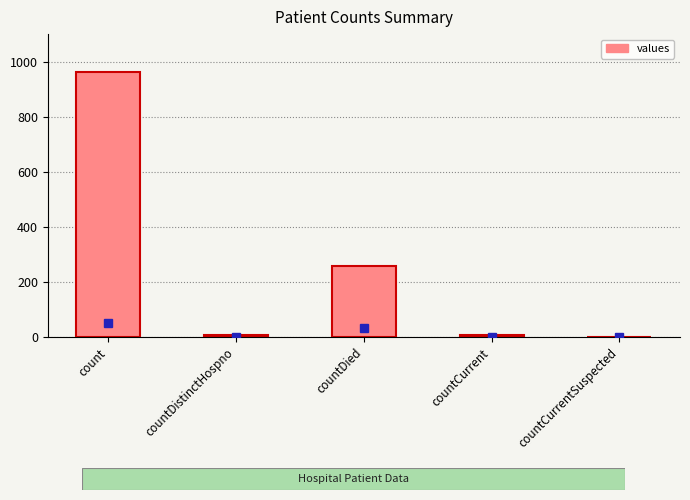

How many values are above zero?

4